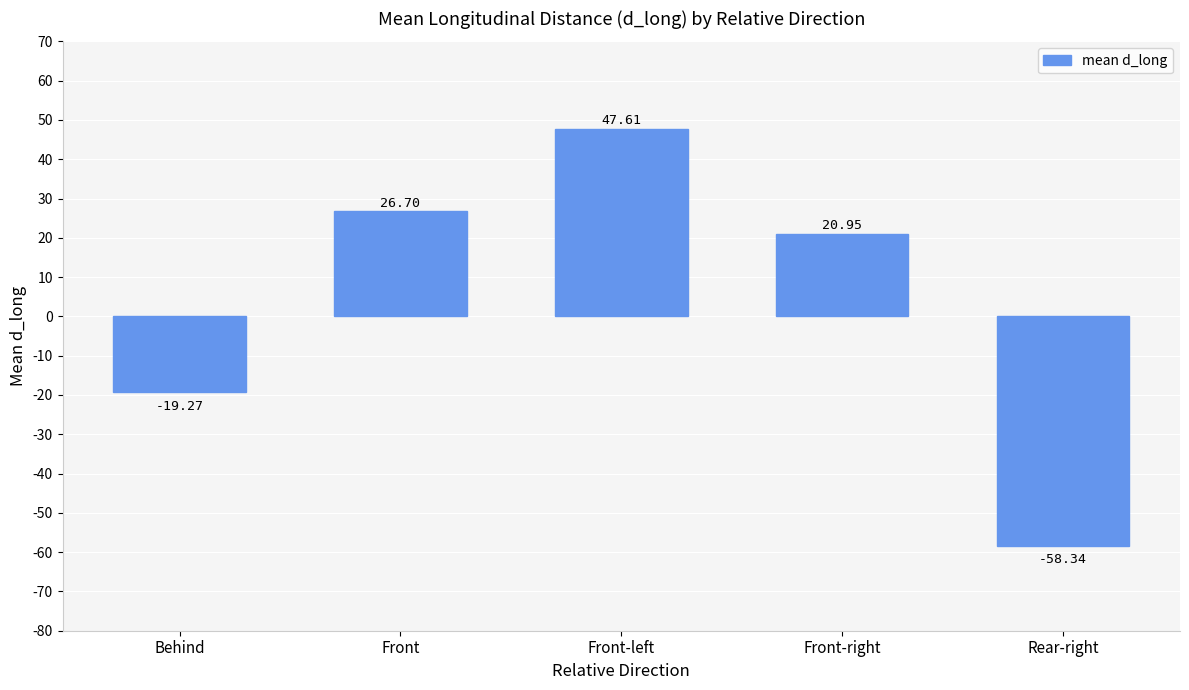

The value at Front-right is 9.2. True or false?

False